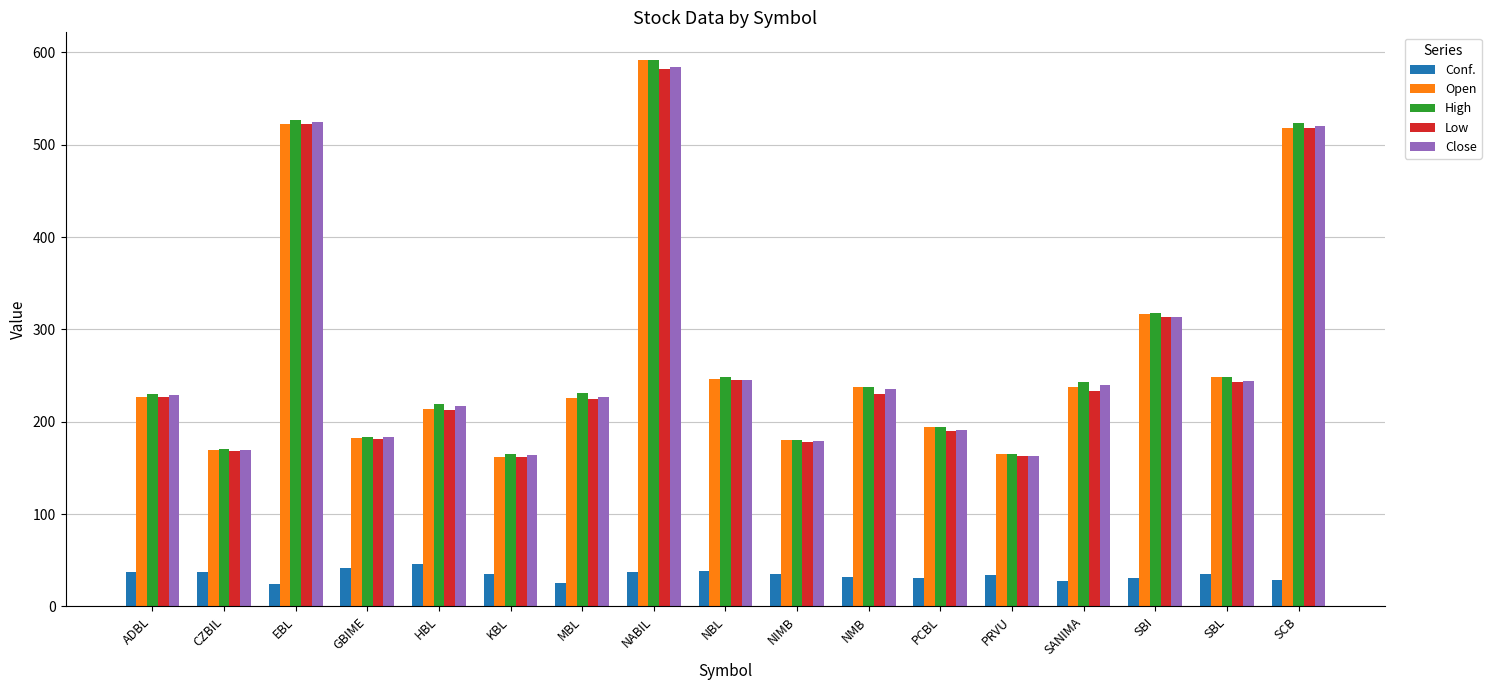

What is the sum of all Close values?

4628.3